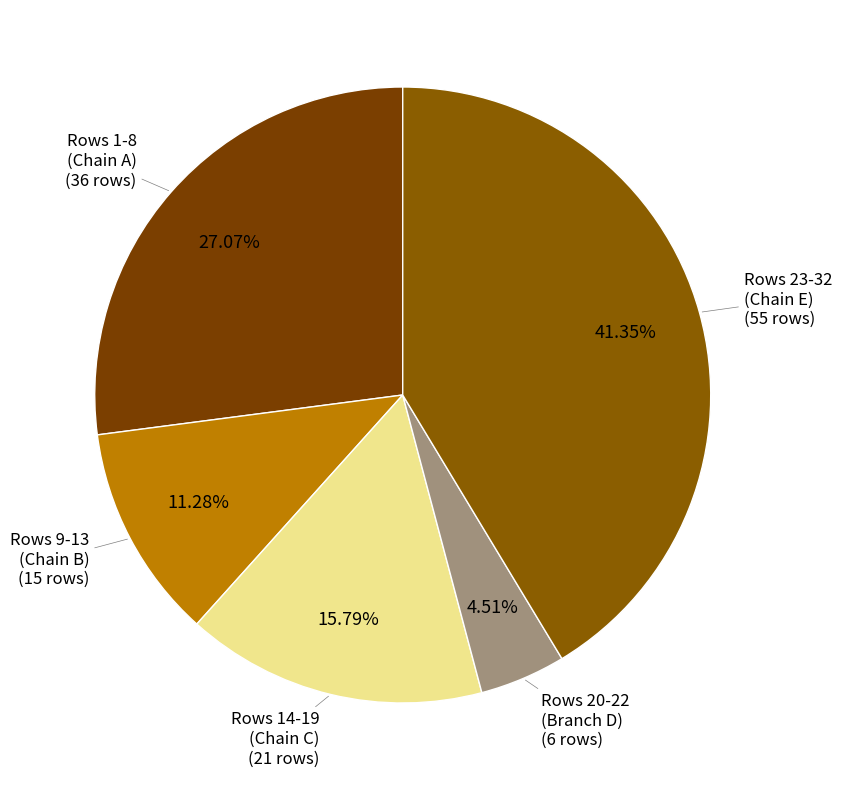

Combined, do Rows 9-13 (Chain B) and Rows 23-32 (Chain E) account for over 50%?

Yes